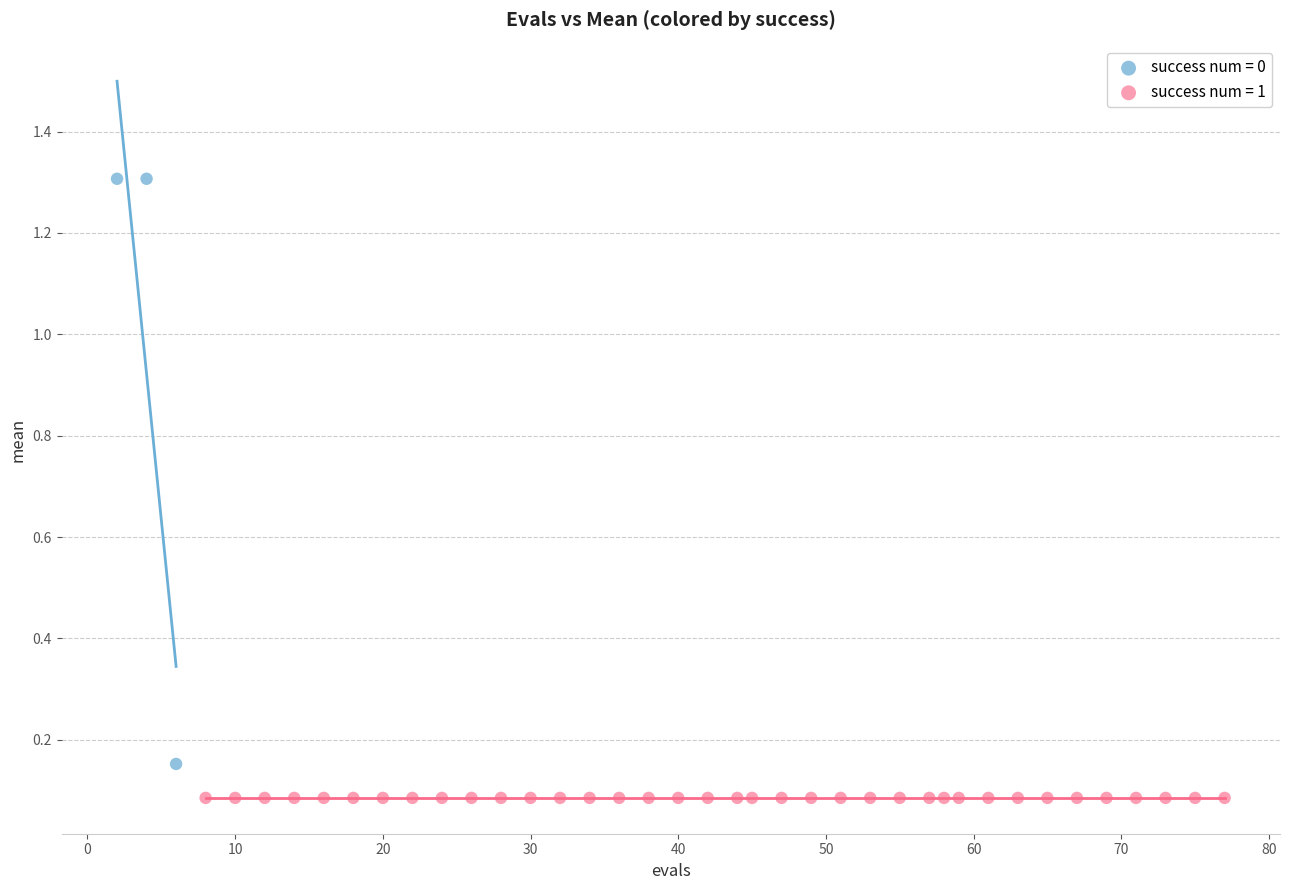

Which series reaches the minimum Y coordinate?

success num = 1